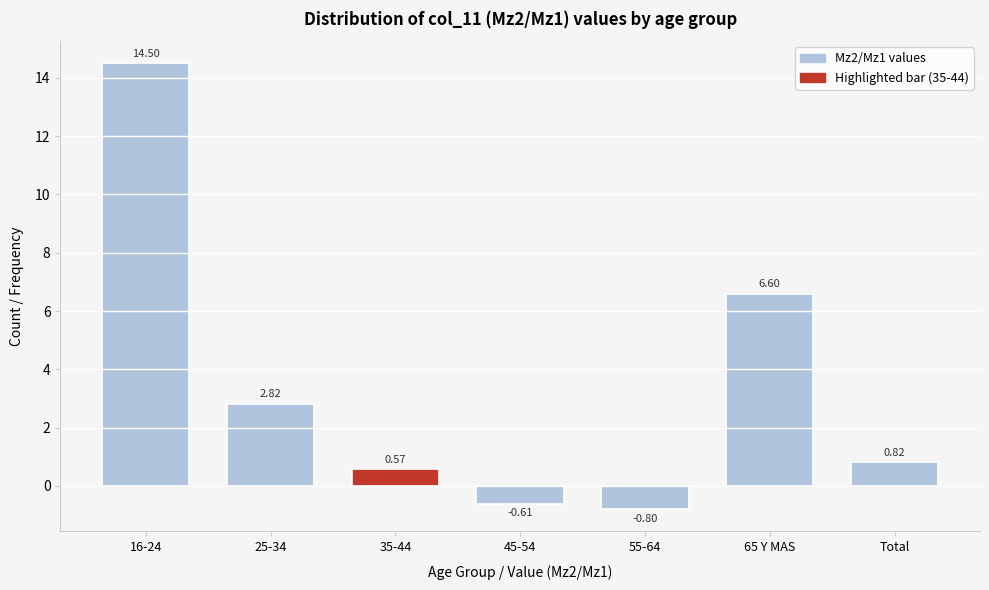

What is the difference between the maximum and minimum values?

15.3